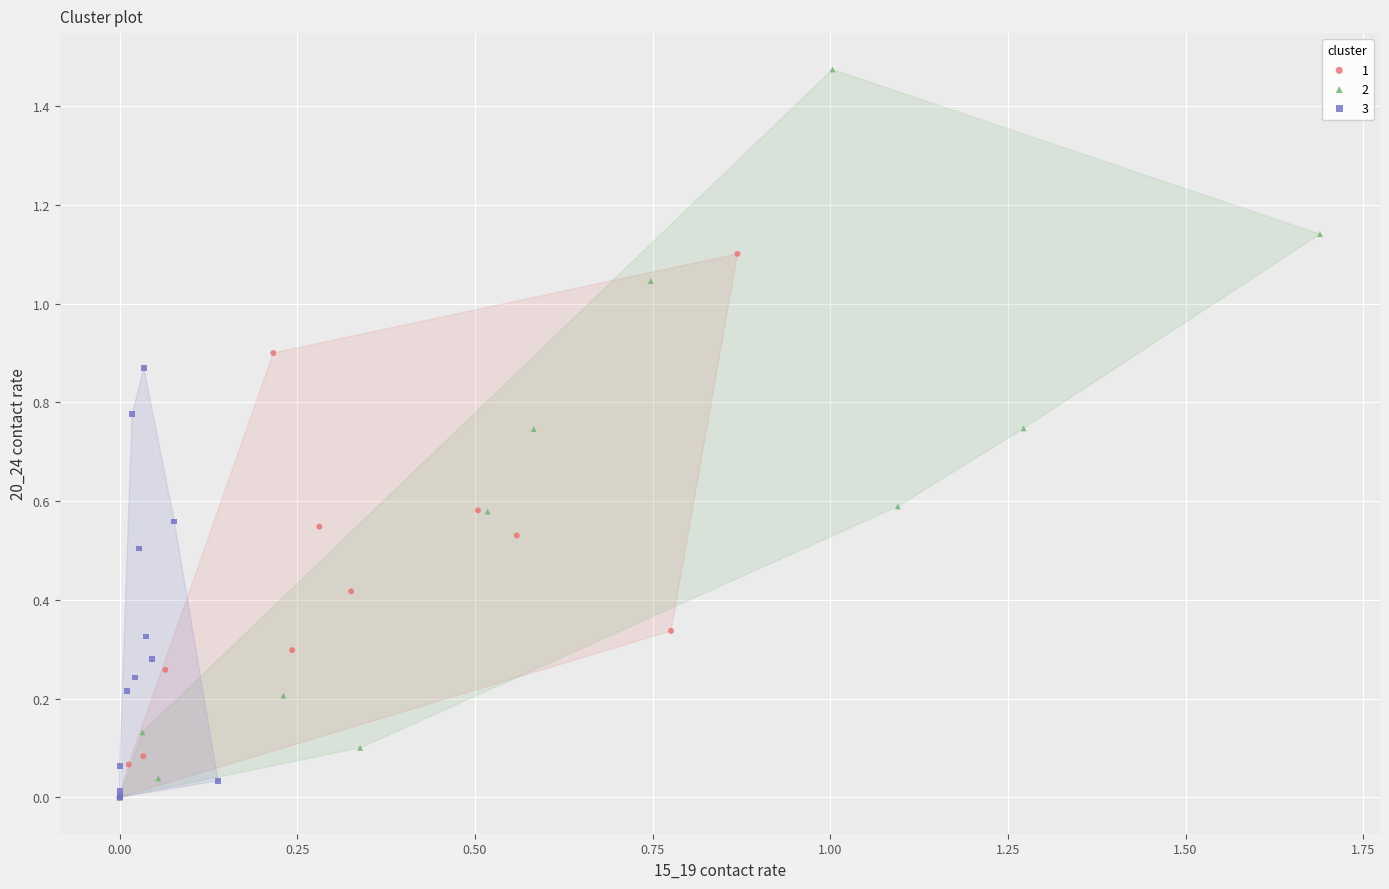

Which series has the widest spread of Y values?

2